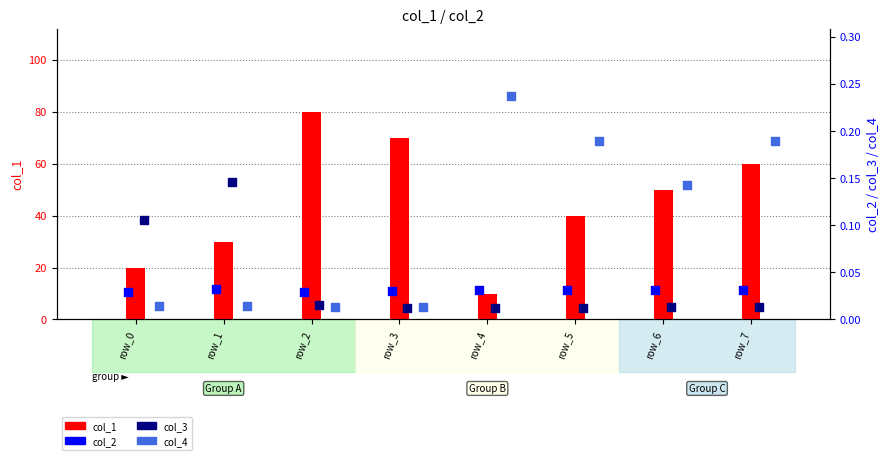

What is the total value across all series at row_4?

10.3